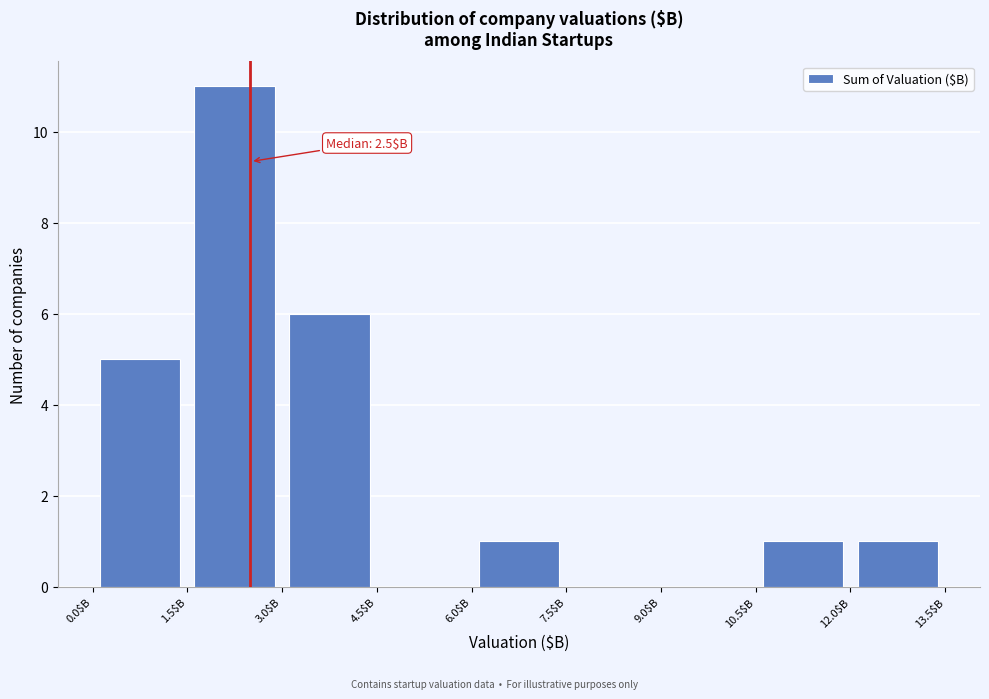

Over which range of the x-axis is the bar tallest?

1.5 to 3.0